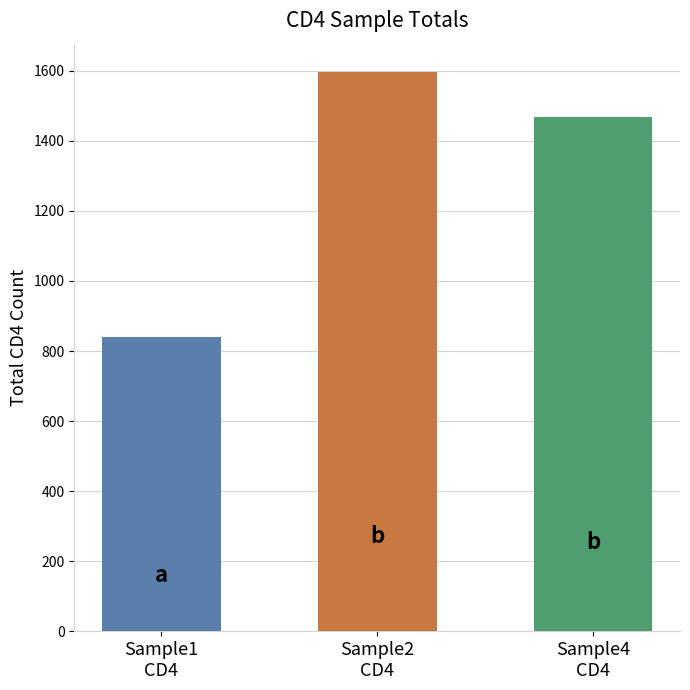

Reading left to right, extract all data points from this chart.

840	1597	1467